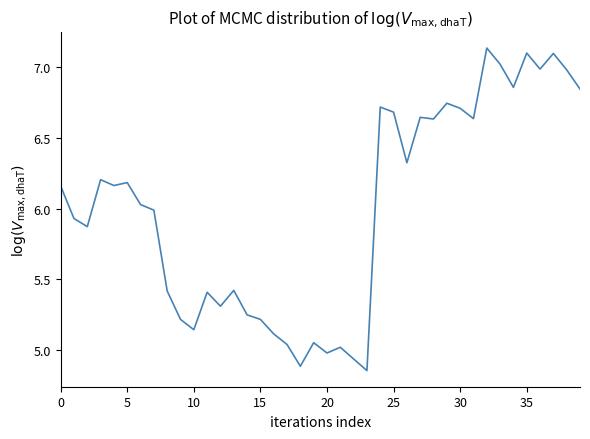

What is the difference between the maximum and minimum values?

2.3